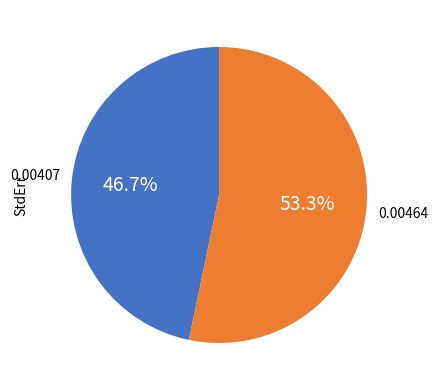

Does any single category account for the majority?

Yes